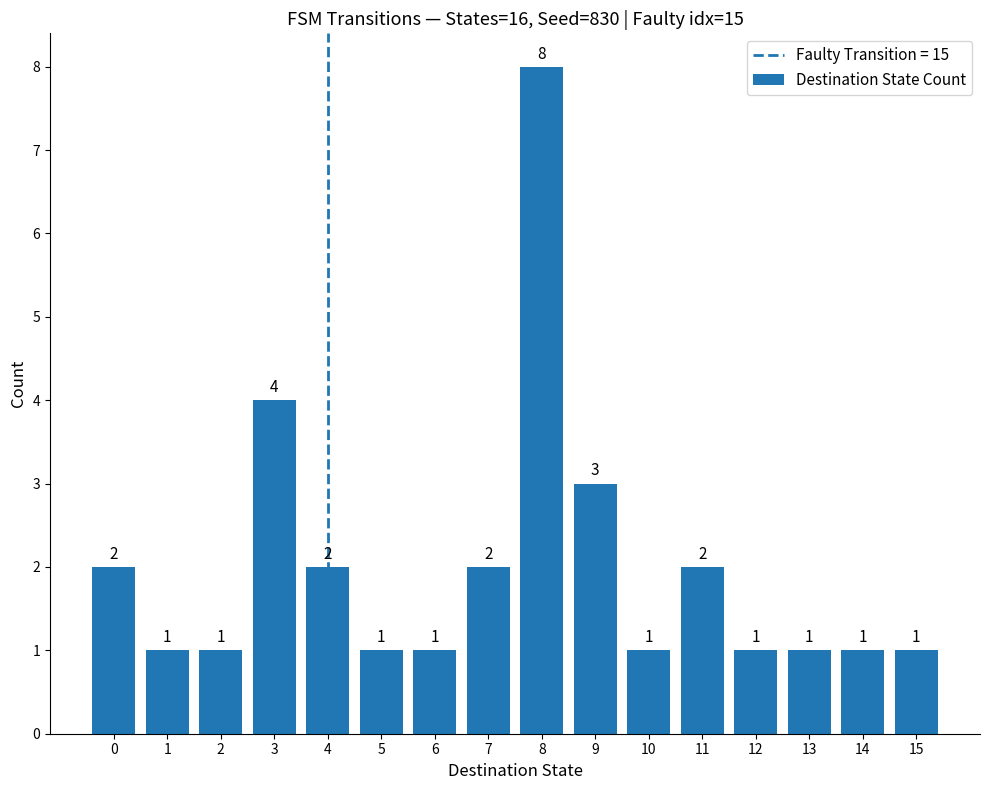

Reading right to left, list all the values displayed in this chart.

15=1	14=1	13=1	12=1	11=2	10=1	9=3	8=8	7=2	6=1	5=1	4=2	3=4	2=1	1=1	0=2